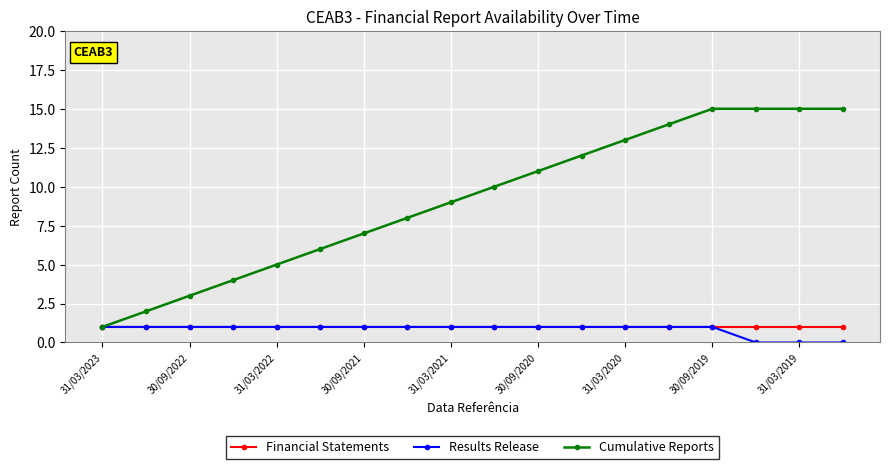

The value of Cumulative Reports at 30/09/2021 is 7. True or false?

True